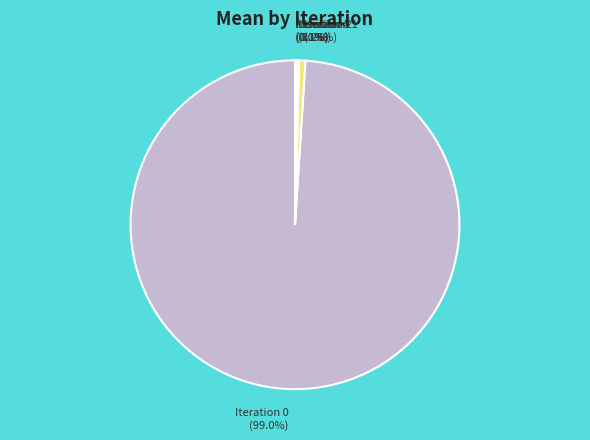

Combined, what portion of the pie is Iteration 1 (0.6%) and Iteration 0 (99.0%)?

99.6%